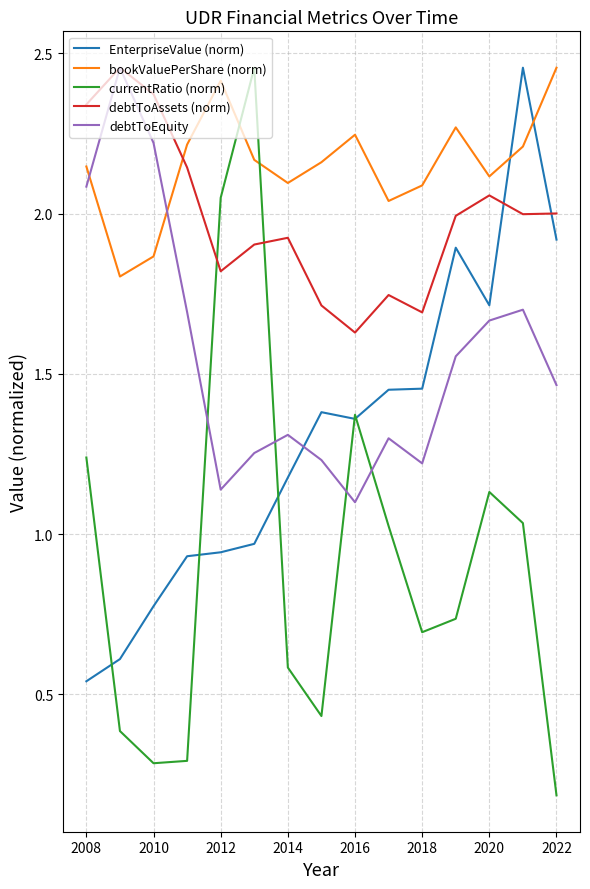

How many series are shown in this chart?

5